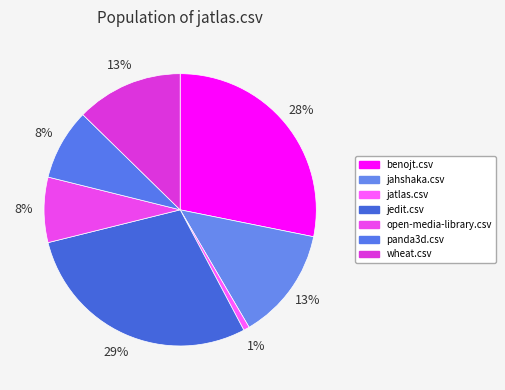

Count the number of slices in the pie.

7